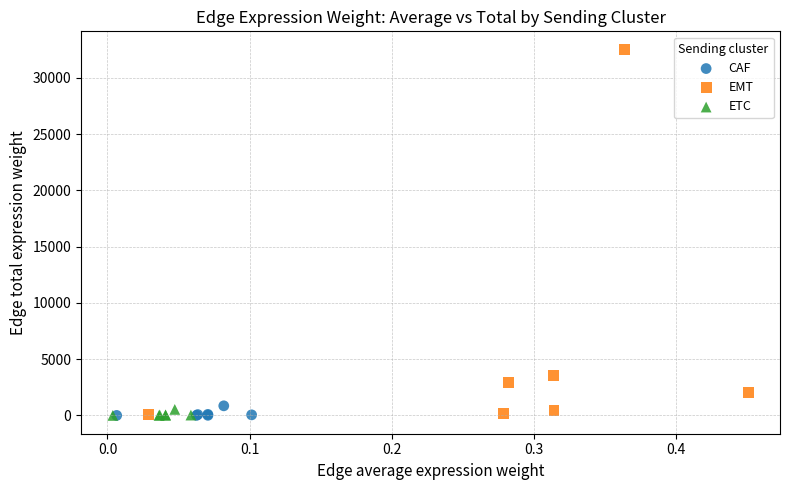

Which series has the widest spread of Y values?

EMT